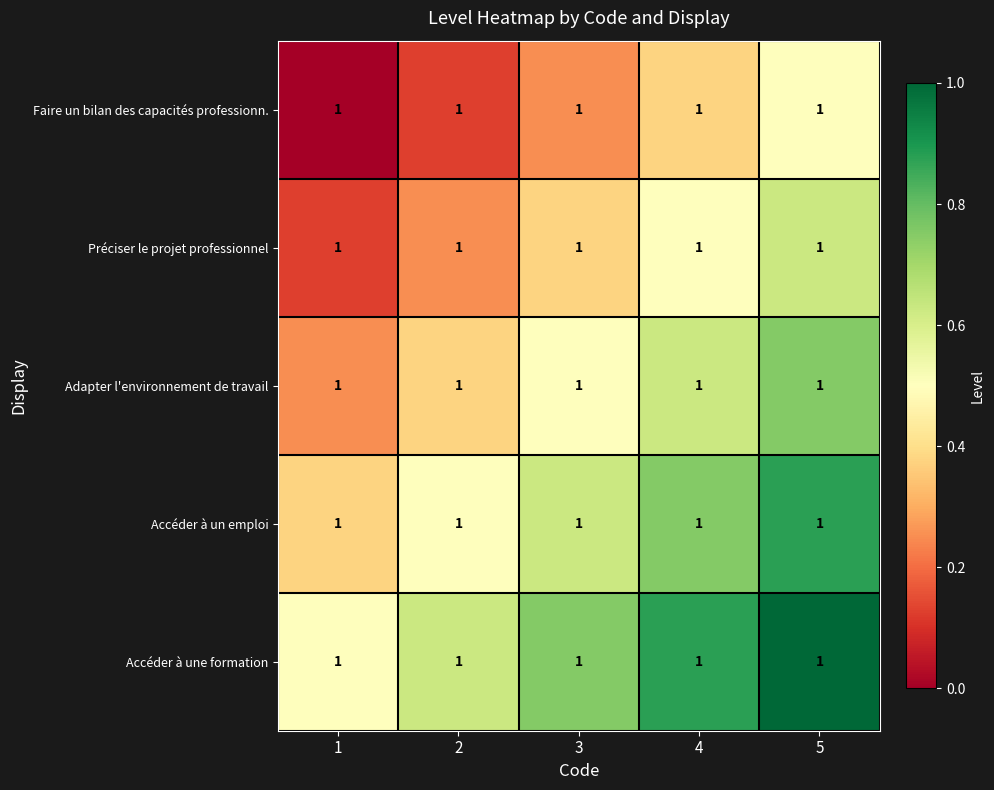

Is it true that Préciser le projet professionnel equals 0.4 at 5?

False